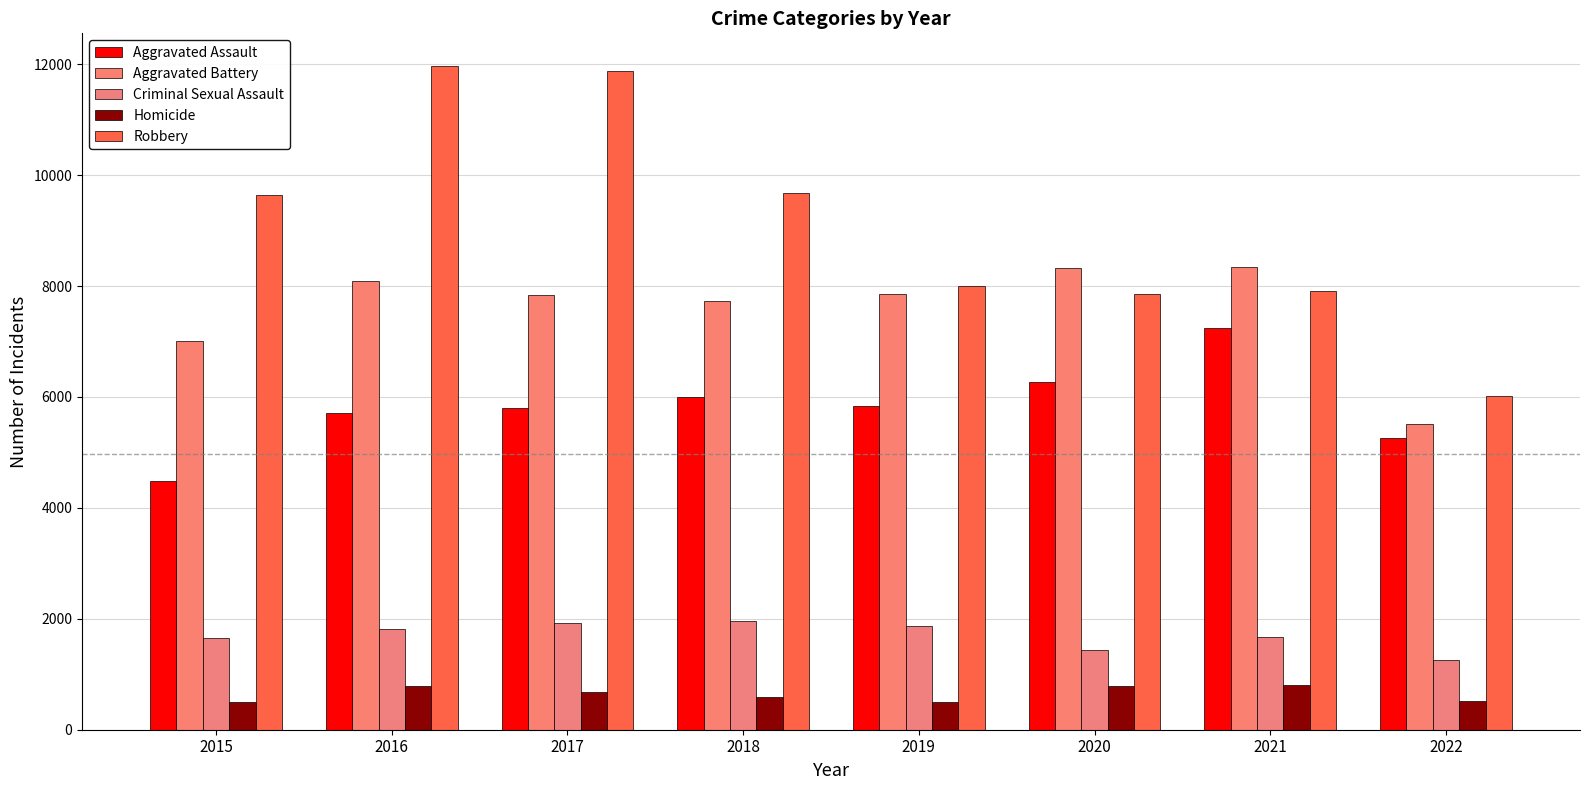

What is the maximum value for Homicide?

801